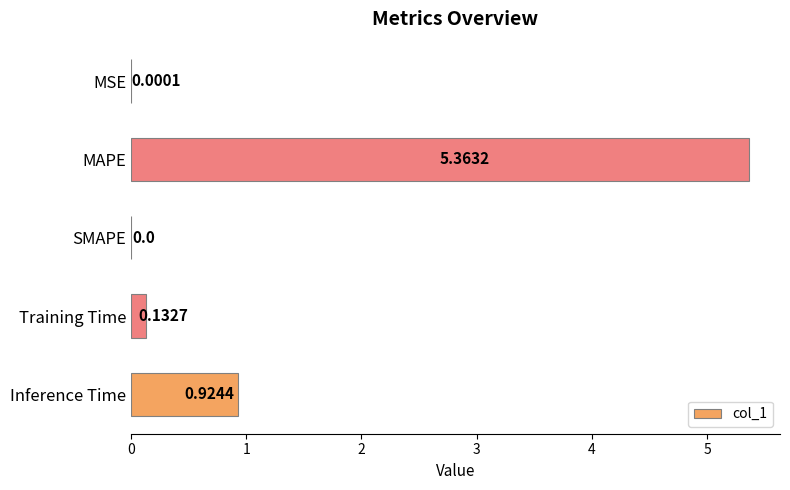

Where is the data nearest to the value 2?

Inference Time